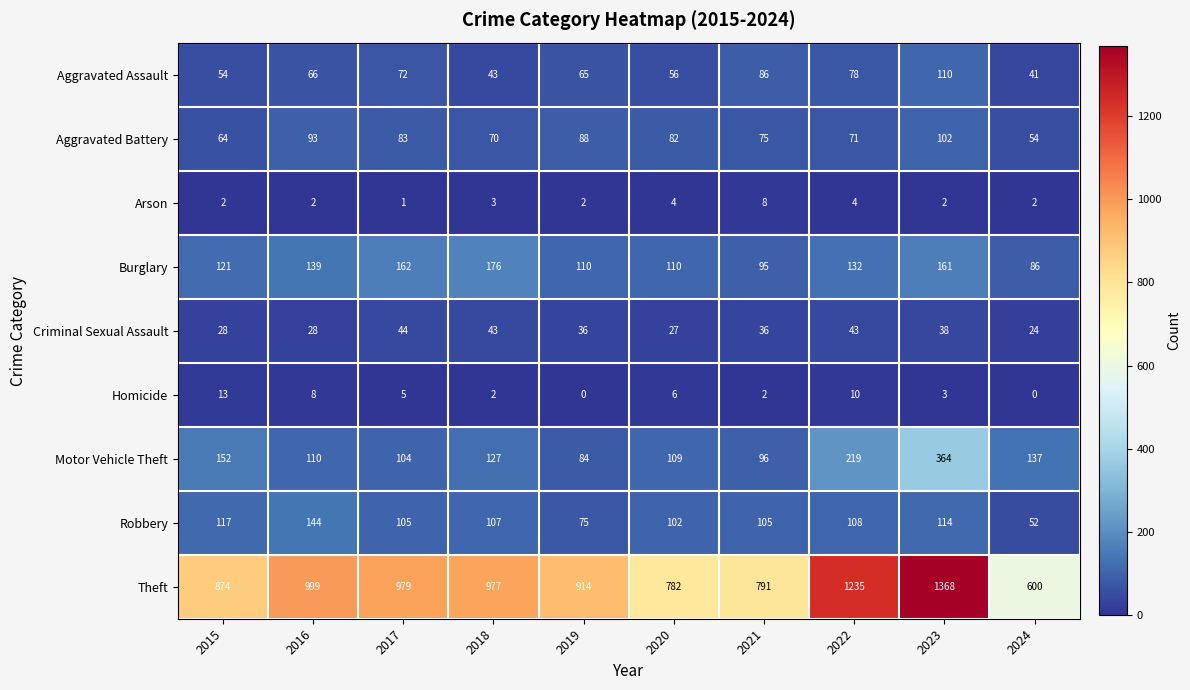

Between 2018 and 2019, which series saw the biggest shift?

Burglary